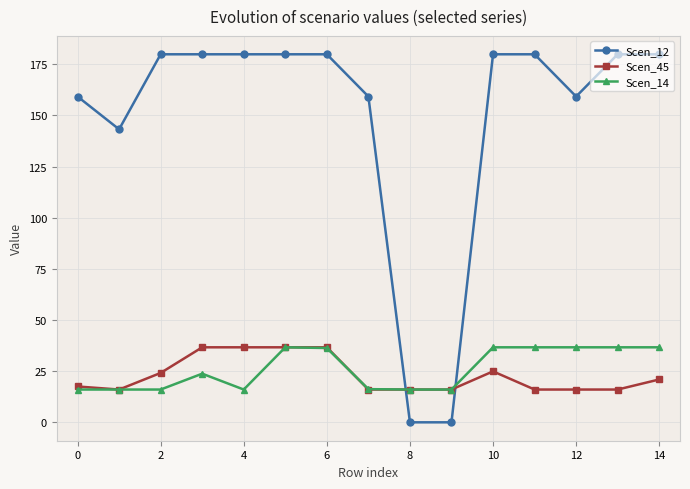

What is the maximum value for Scen_45?

36.7